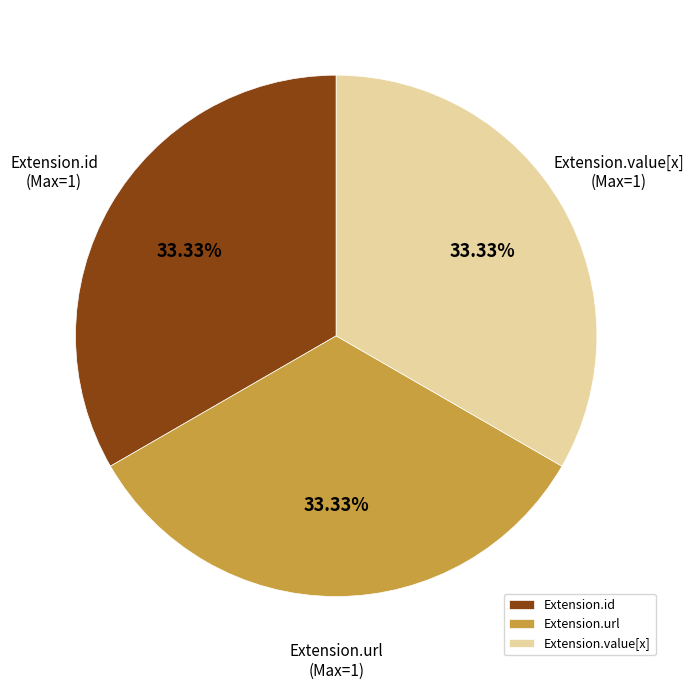

Do Extension.url and Extension.value[x] together represent more than half of the pie?

Yes